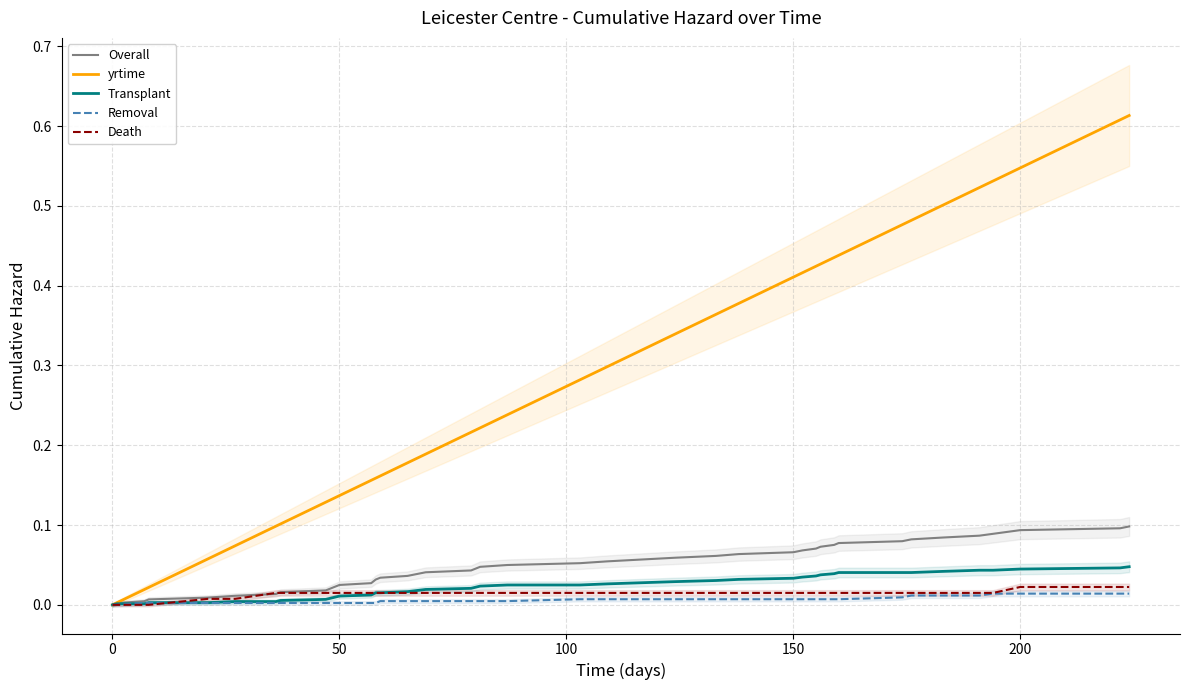

What are all the series names shown in the legend?

Overall, yrtime, Transplant, Removal, Death